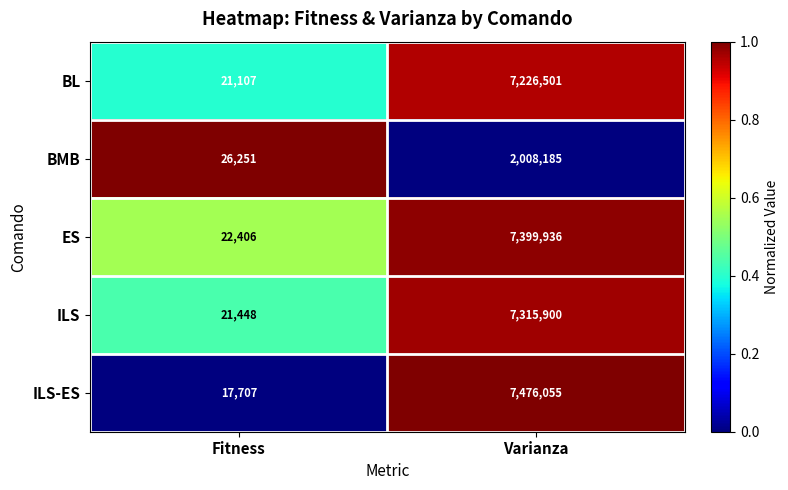

The ILS series shows 21448 at Fitness. True or false?

True